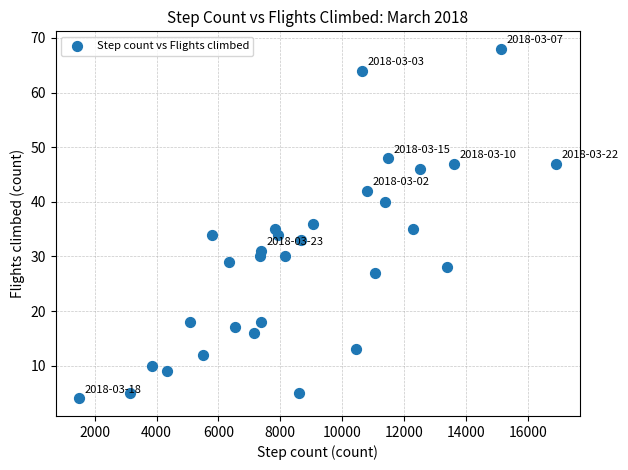

What is the range of Y values (max minus min)?

64